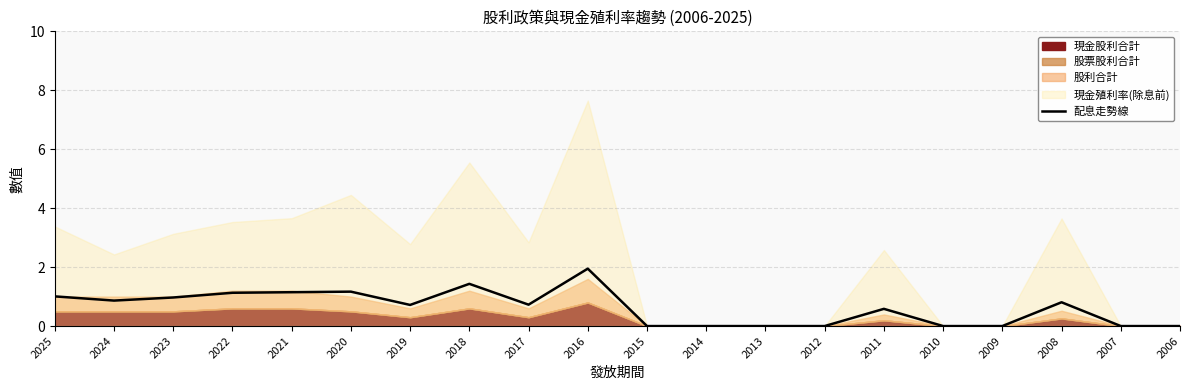

What is the difference between the values at 2024 and 2011?

0.3